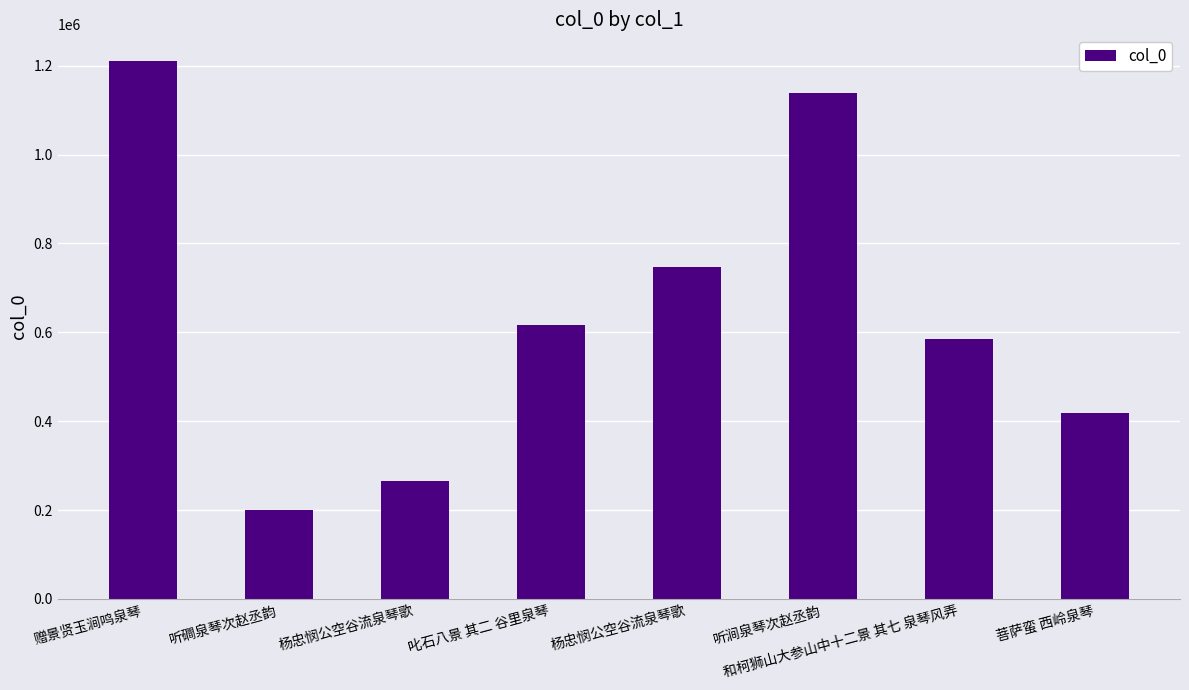

List the labels in order of value, smallest first.

听磵泉琴次赵丞韵, 杨忠悯公空谷流泉琴歌, 菩萨蛮 西岭泉琴, 和柯狮山大参山中十二景 其七 泉琴风弄, 叱石八景 其二 谷里泉琴, 杨忠悯公空谷流泉琴歌, 听涧泉琴次赵丞韵, 赠景贤玉涧鸣泉琴